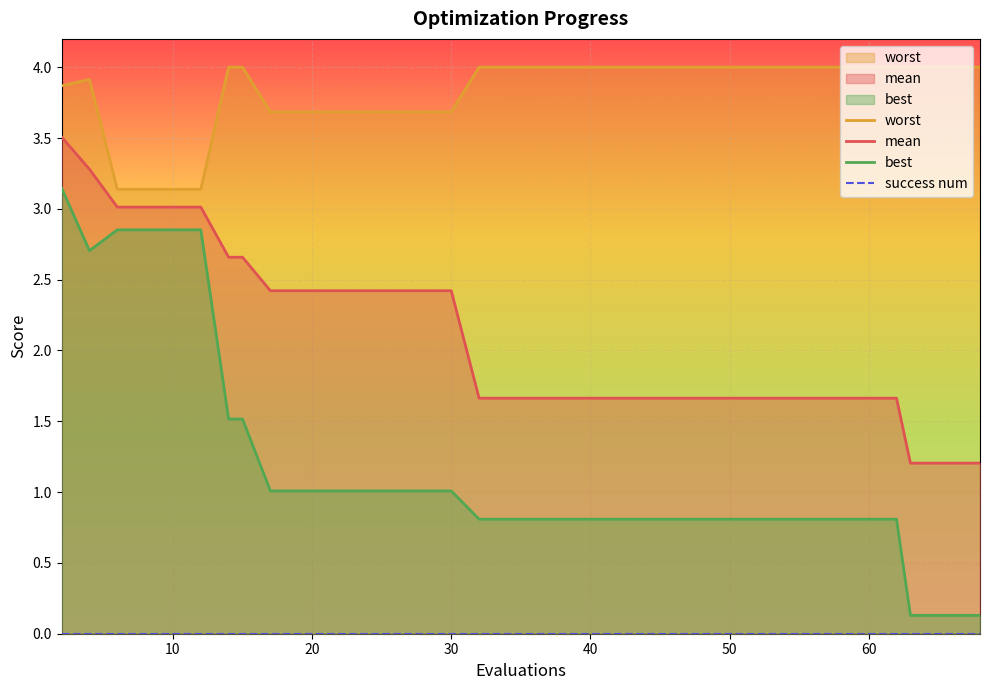

True or false: best and mean cross at least once.

False